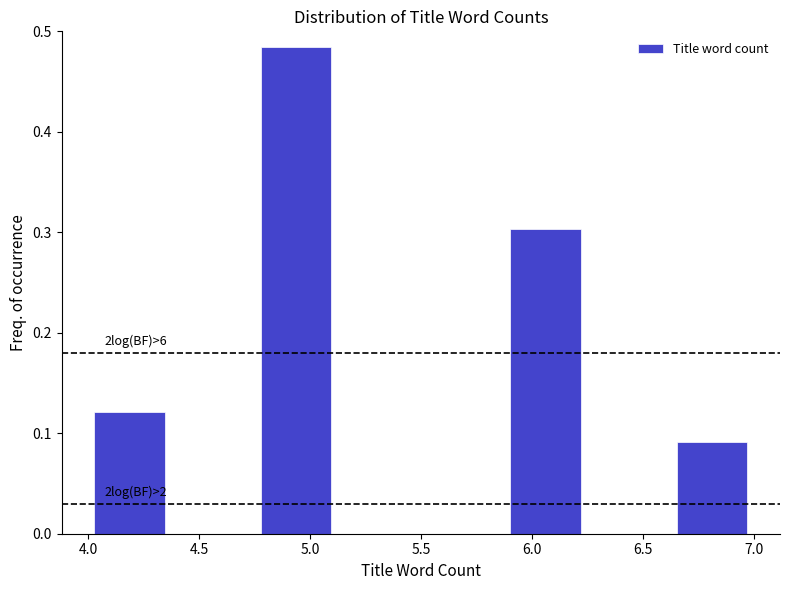

Over which range of the x-axis is the bar tallest?

4.750 to 5.125